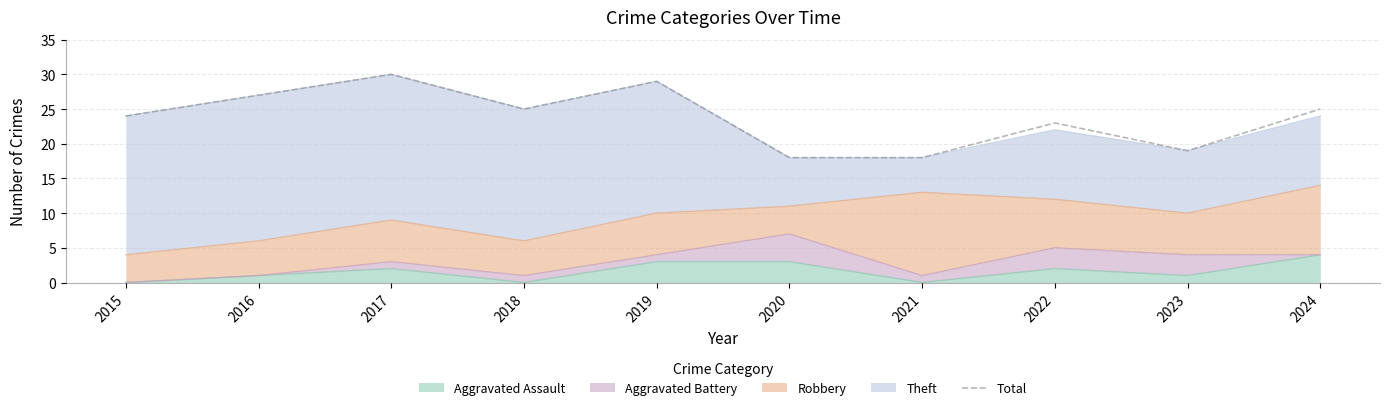

List the labels in order of value, smallest first.

2020, 2021, 2023, 2022, 2015, 2018, 2024, 2016, 2019, 2017